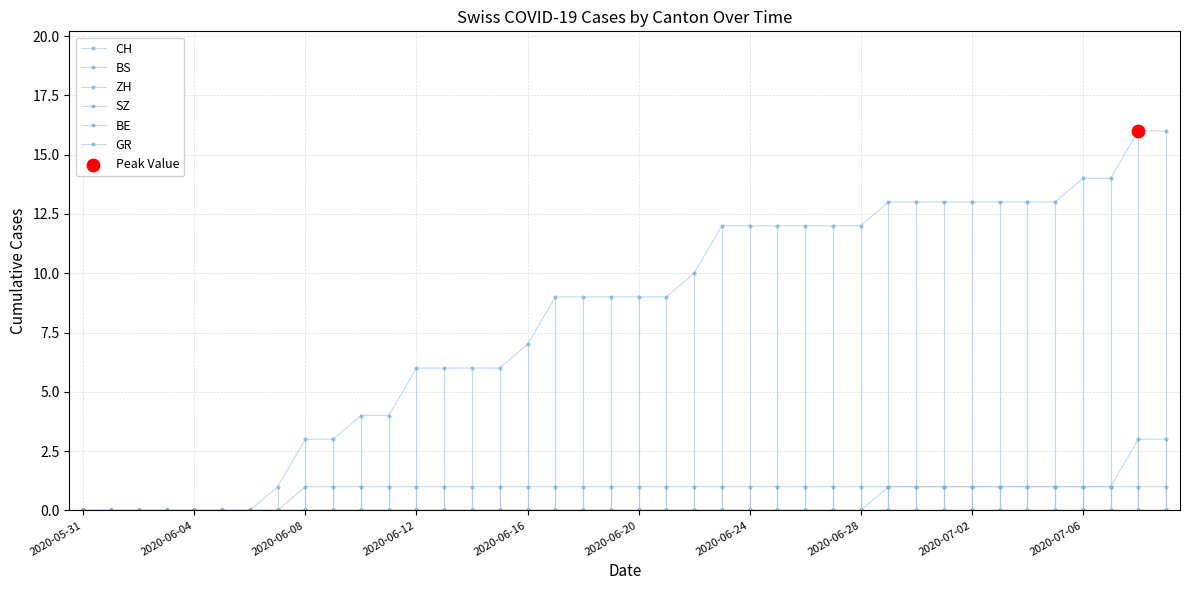

At how many categories does at least one series exceed 5?

28